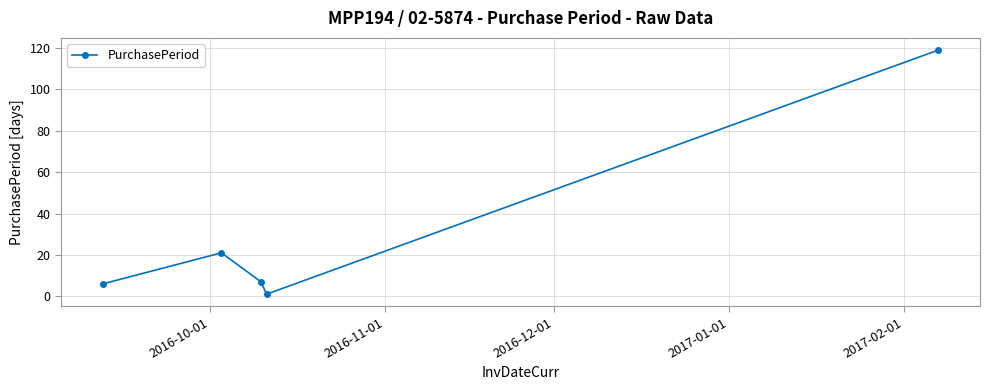

What is the sum of all values?

154